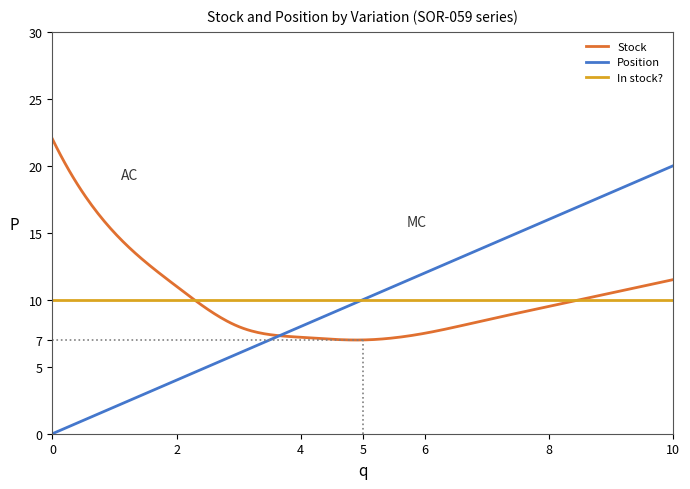

What is the maximum value shown in the chart?

22.0